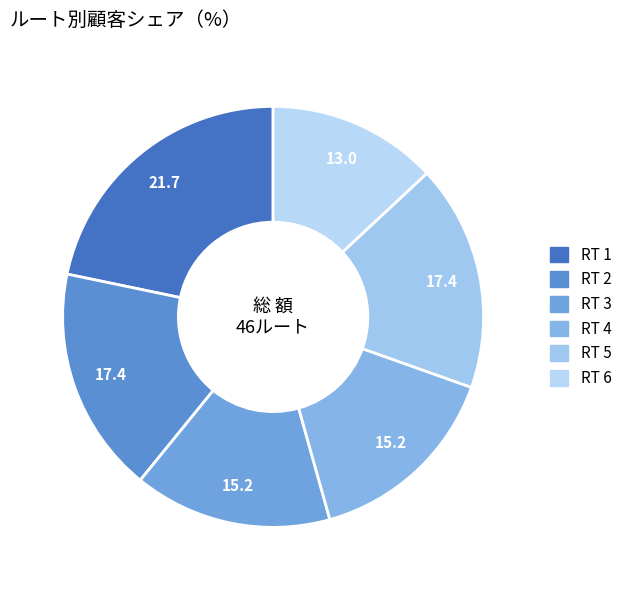

Do RT 1 and RT 3 together represent more than half of the pie?

No